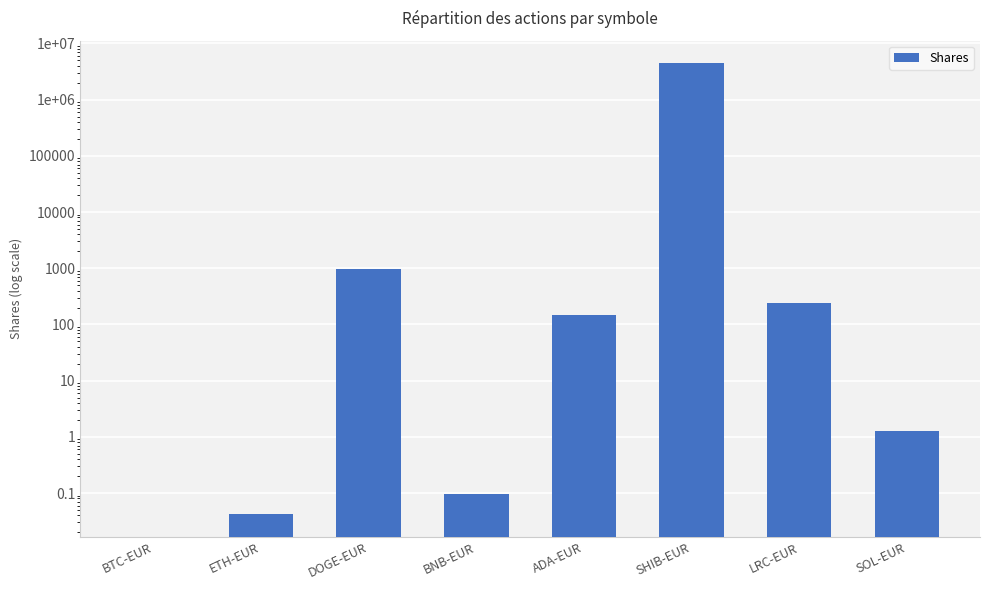

Reading left to right, list all the values displayed in this chart.

BTC-EUR=0.0	ETH-EUR=0.0	DOGE-EUR=959.4	BNB-EUR=0.1	ADA-EUR=145.2	SHIB-EUR=4432927.0	LRC-EUR=240.9	SOL-EUR=1.3